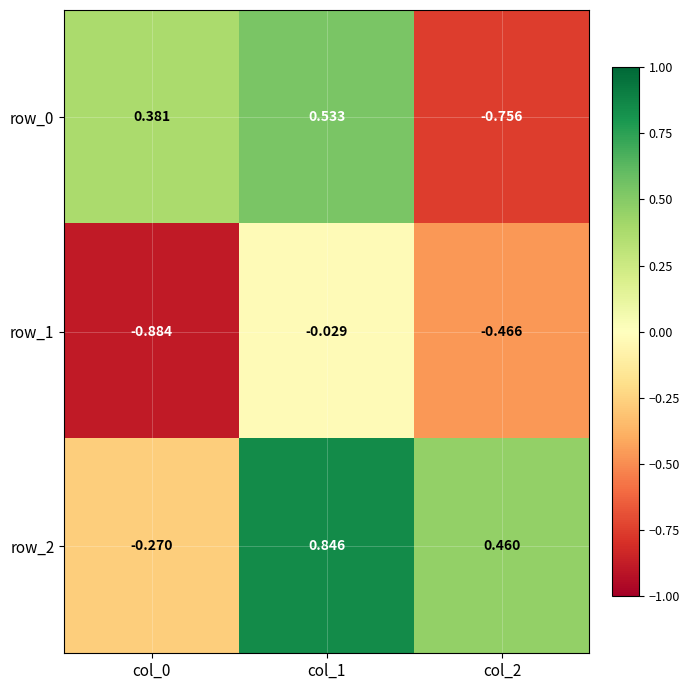

List the labels in order of row_0 value, smallest first.

col_2, col_0, col_1